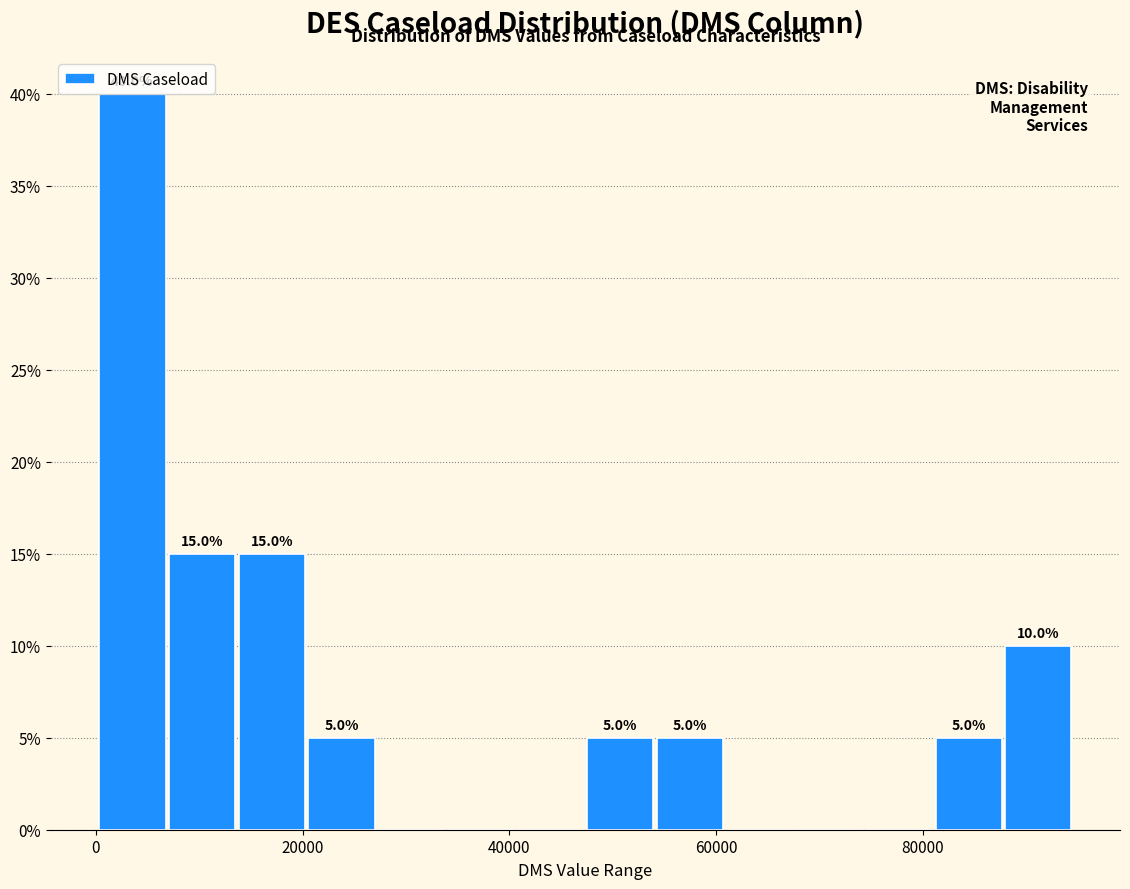

Read against the x-axis, roughly where is the centre of the tallest bar?

4000